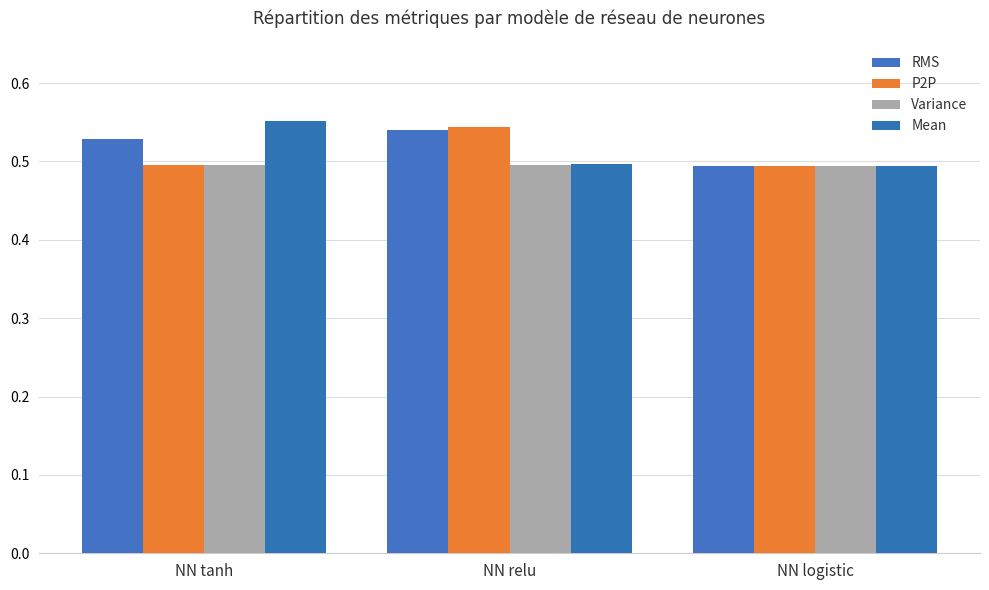

Reading right to left, extract all data points from this chart.

RMS: NN logistic=0.5	NN relu=0.5	NN tanh=0.5
P2P: NN logistic=0.5	NN relu=0.5	NN tanh=0.5
Variance: NN logistic=0.5	NN relu=0.5	NN tanh=0.5
Mean: NN logistic=0.5	NN relu=0.5	NN tanh=0.6